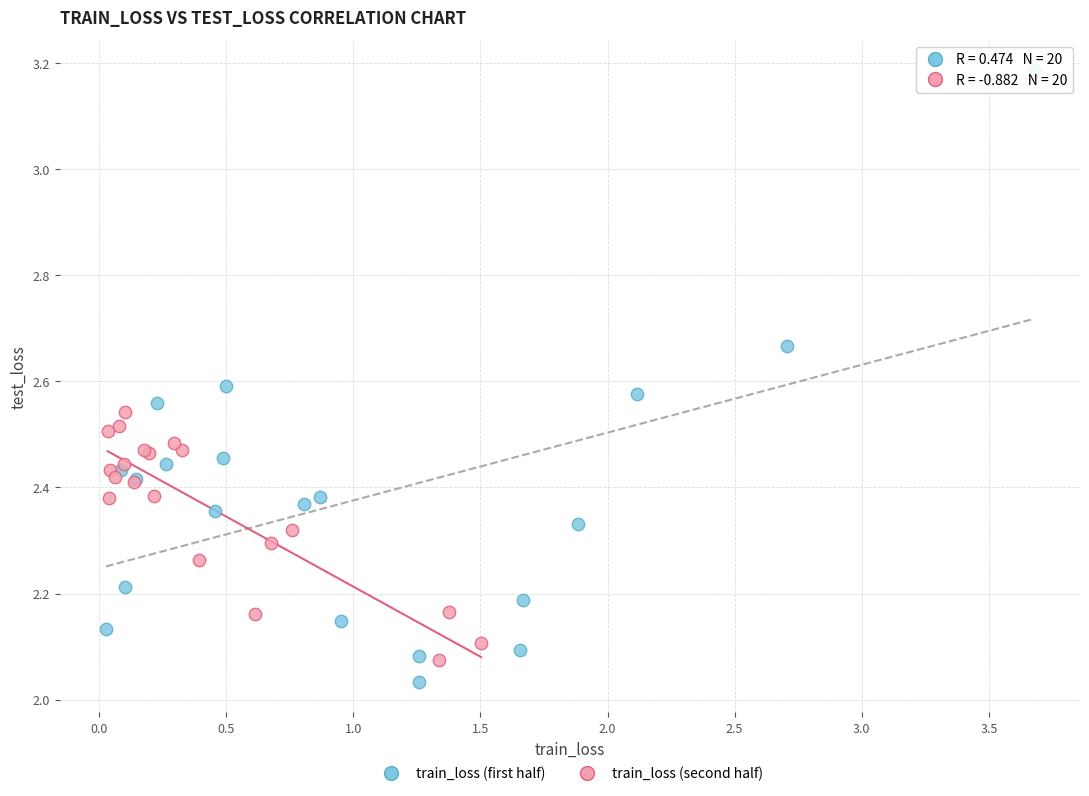

Which series contains the lowest Y value?

train_loss (first half)